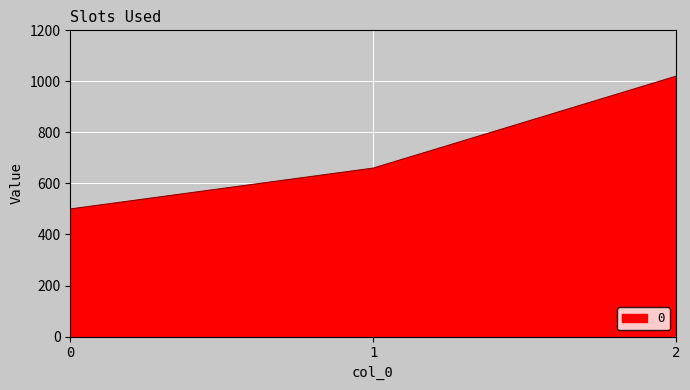

Which has a higher value, 1 or 2?

2